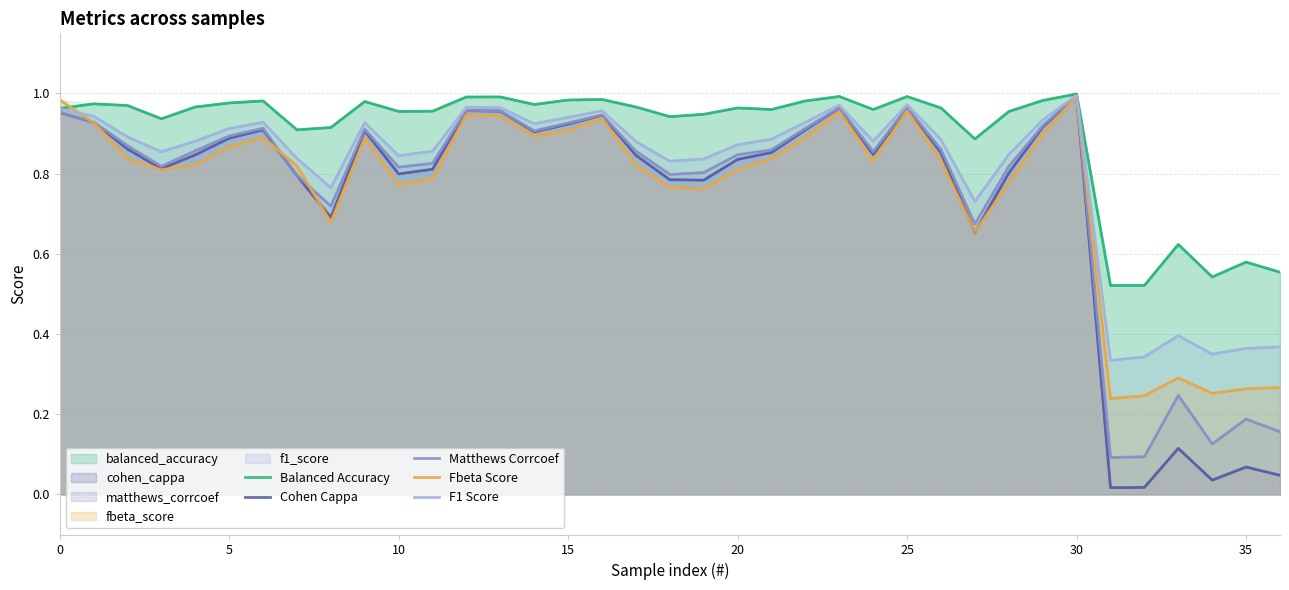

What is the maximum value for Cohen Cappa?

1.0